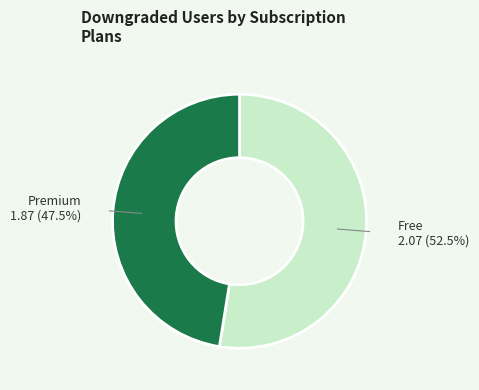

Count the number of slices in the pie.

2